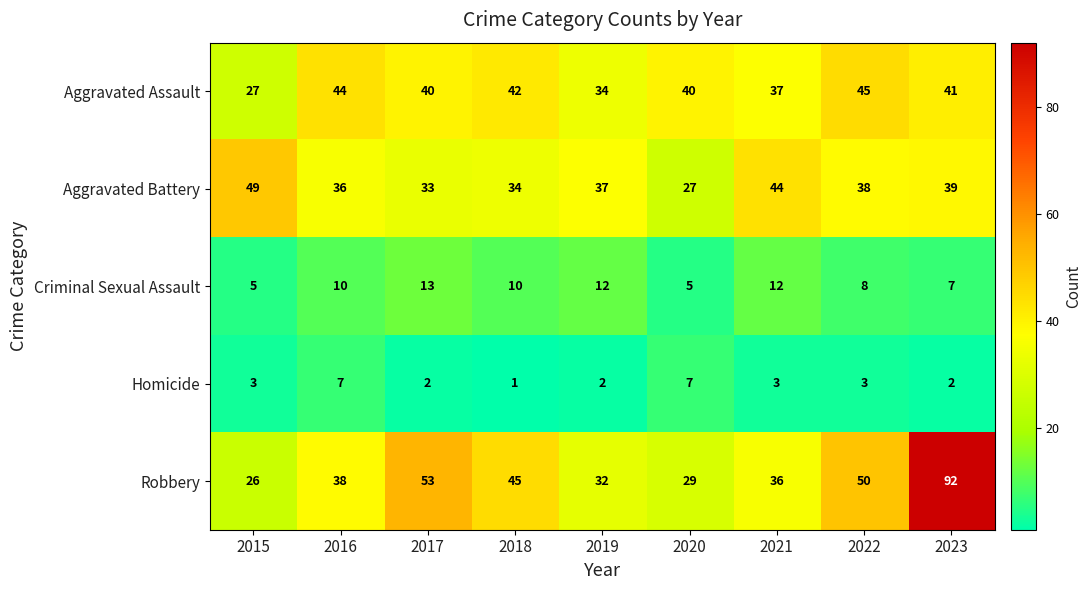

At 2021, list the series in order from largest to smallest.

Aggravated Battery, Aggravated Assault, Robbery, Criminal Sexual Assault, Homicide